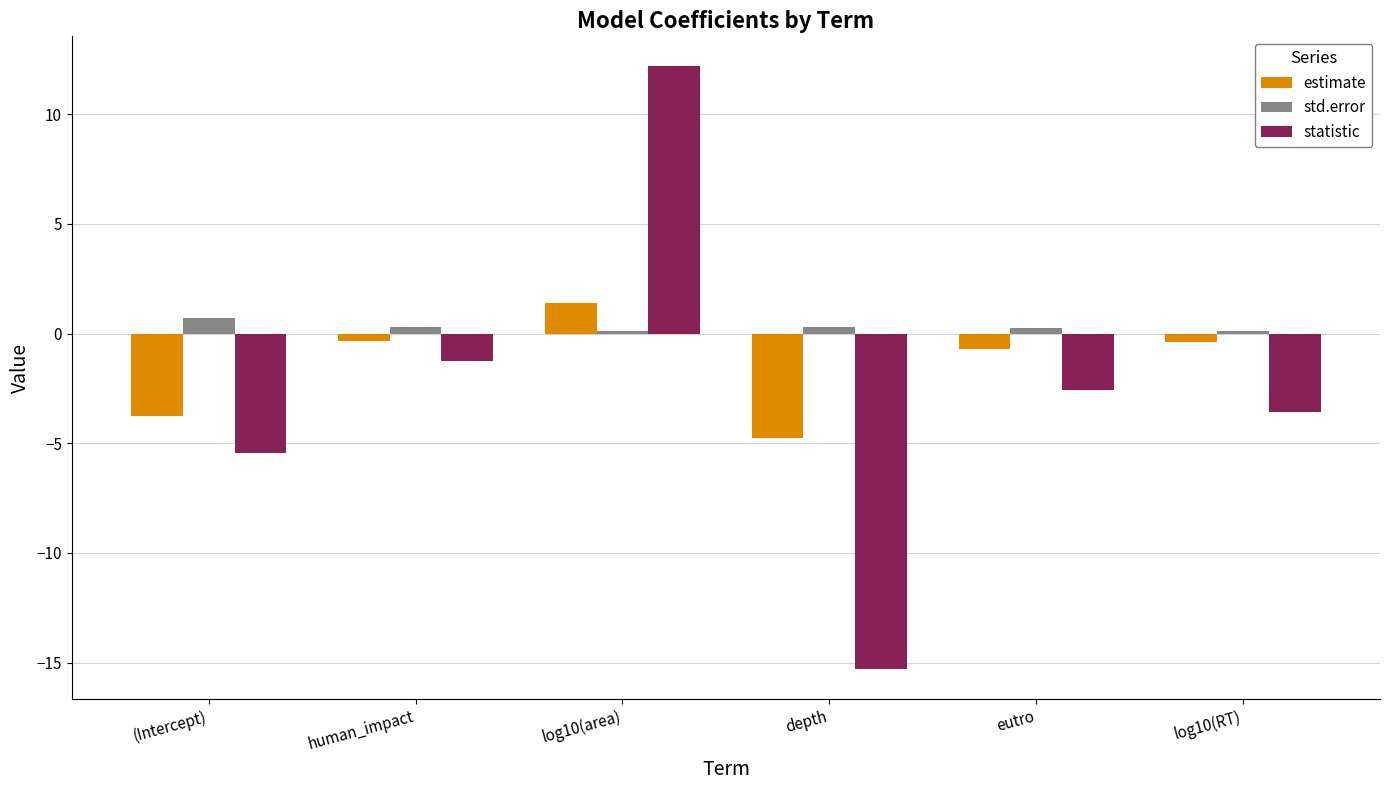

What is the difference between the estimate values at log10(area) and depth?

6.2